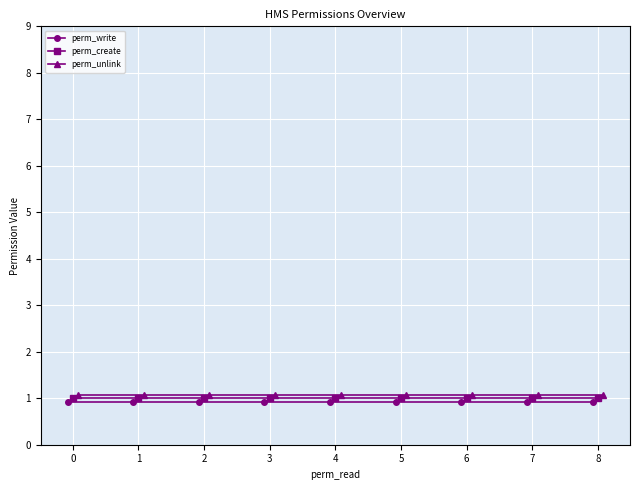

The value of perm_unlink at 3 is 1.1. True or false?

True